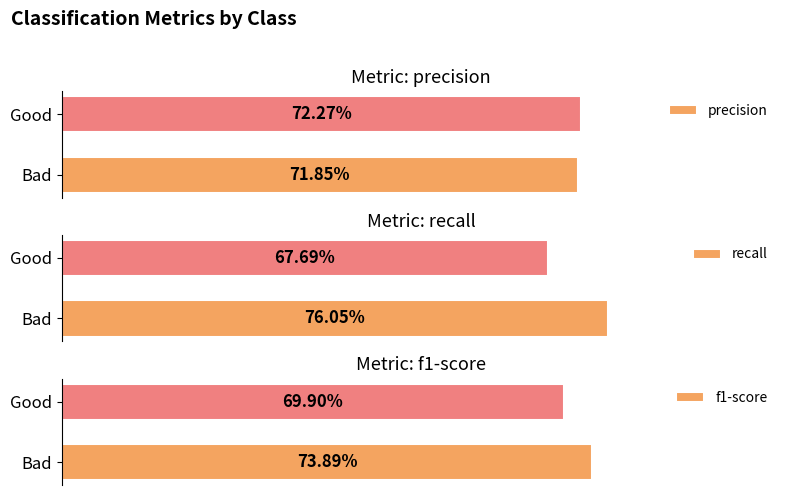

At how many categories does at least one series exceed 0?

2